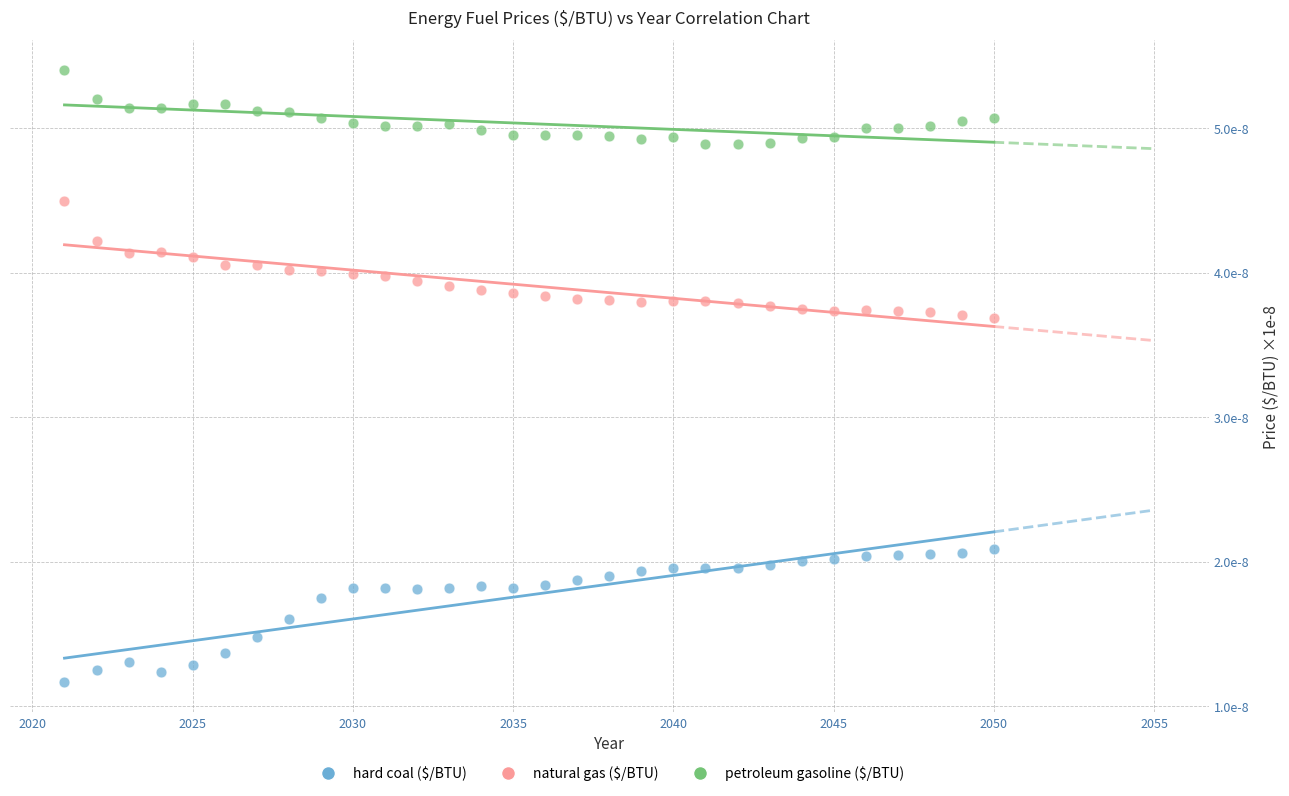

What are all the series names shown in the legend?

hard coal ($/BTU), natural gas ($/BTU), petroleum gasoline ($/BTU)